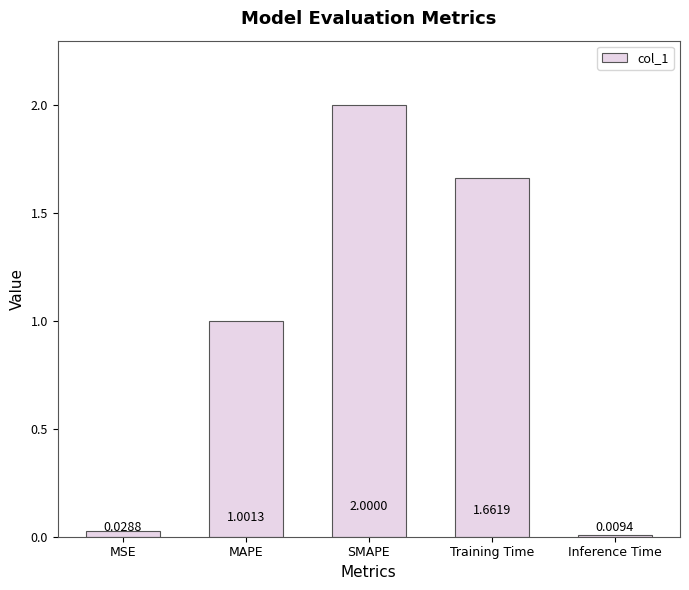

Rank the categories by value from lowest to highest.

Inference Time, MSE, MAPE, Training Time, SMAPE